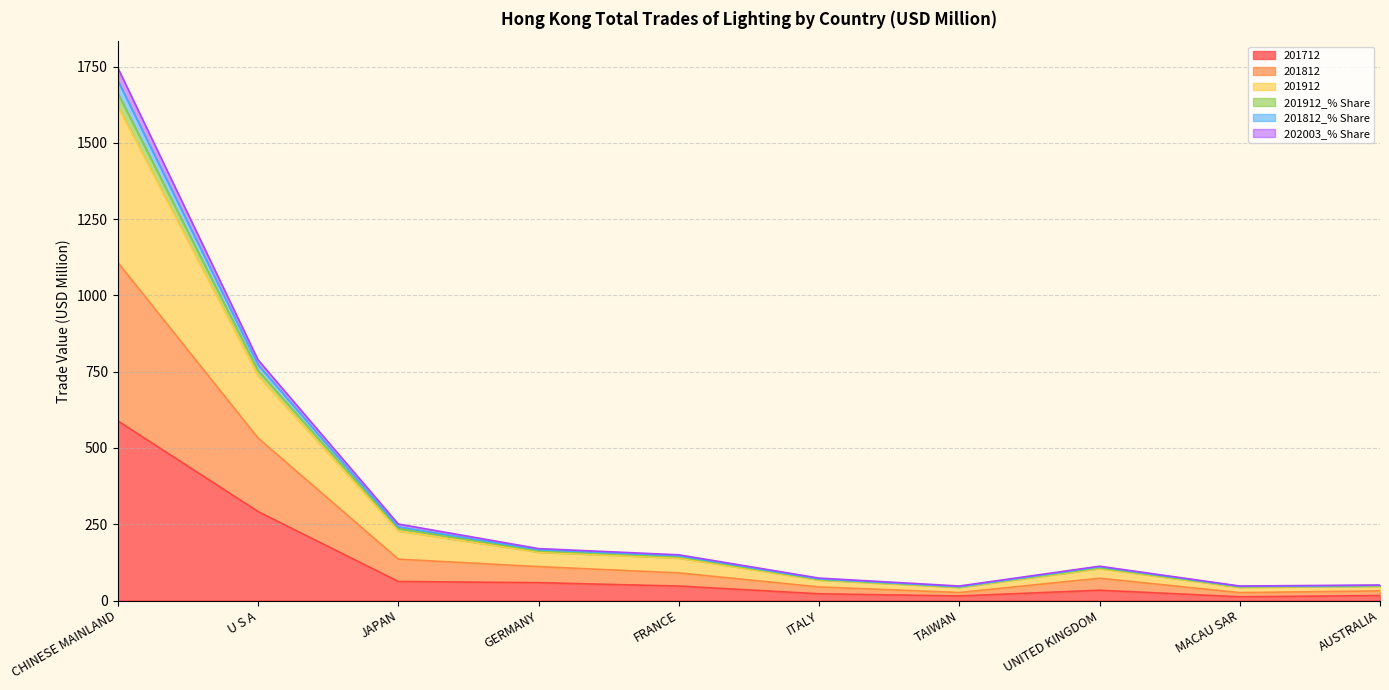

Does the chart have visible grid lines?

Yes